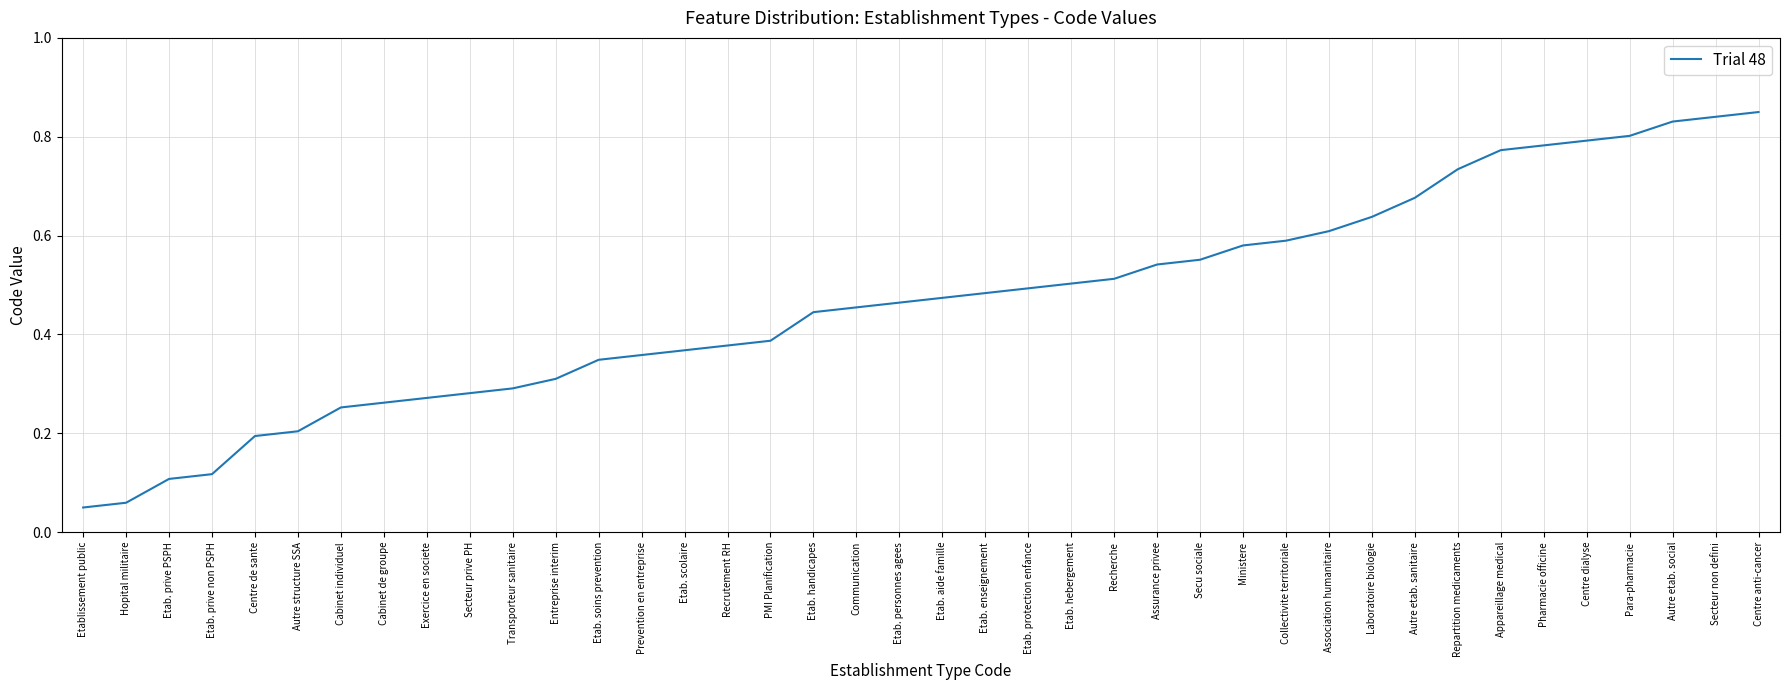

True or false: the data has more than 2 interior local peaks.

False